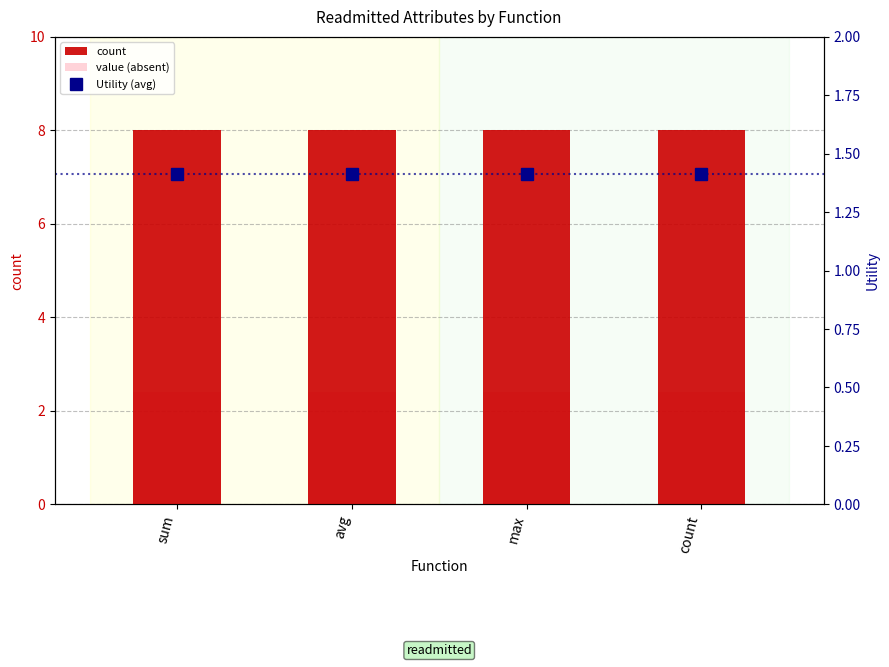

What position from the left is max?

3